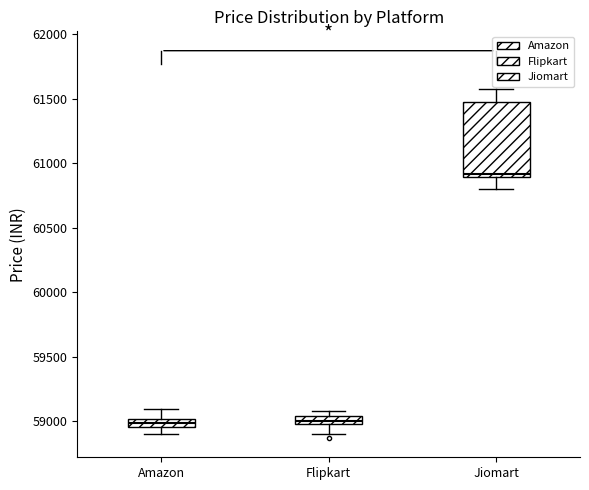

Where does the upper whisker of the box for Amazon end on the y-axis? The values are not printed on the chart, so give them approximately, as read against the axis.

59100